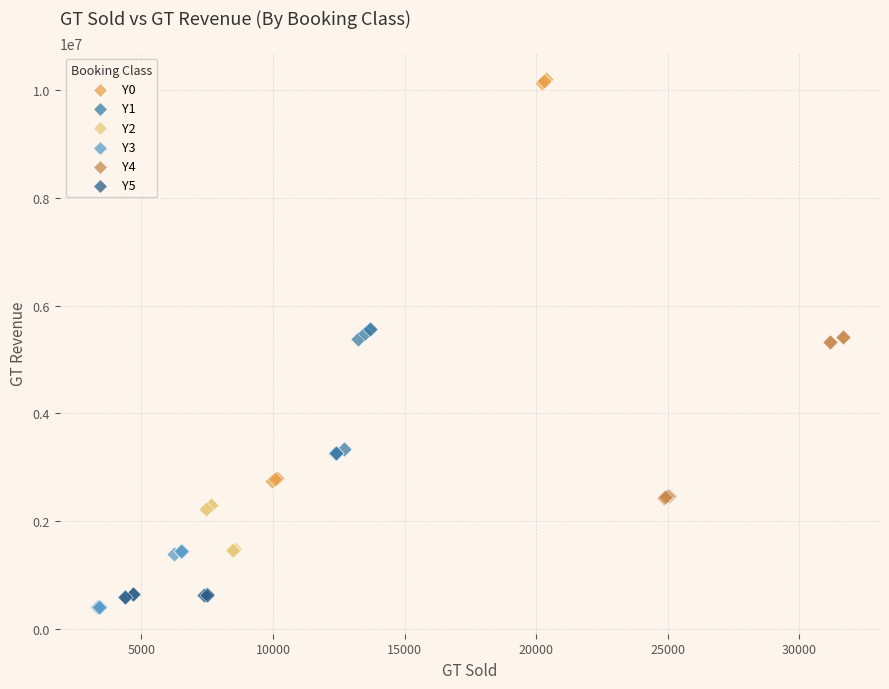

Which series contains the highest Y value?

Y0